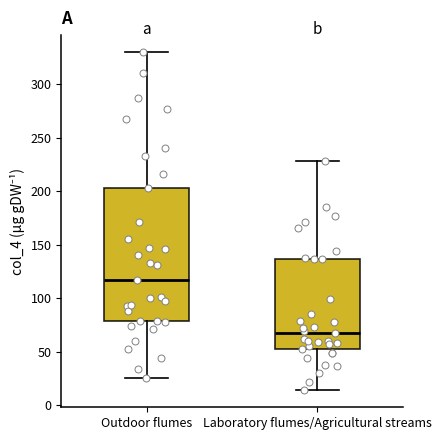

Which box's median line is the highest?

Outdoor flumes